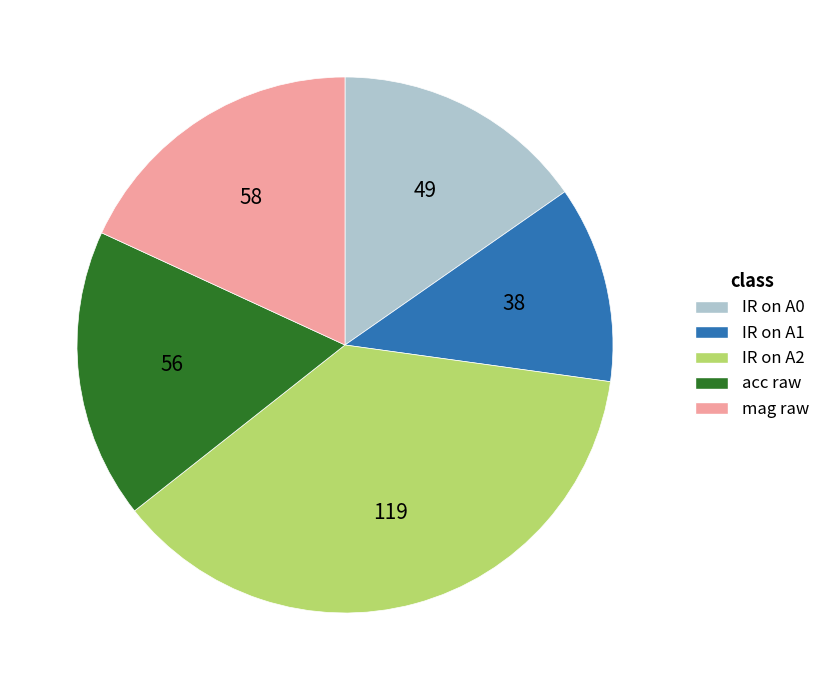

What is the ratio of the value at acc raw to the value at IR on A0?

1.1